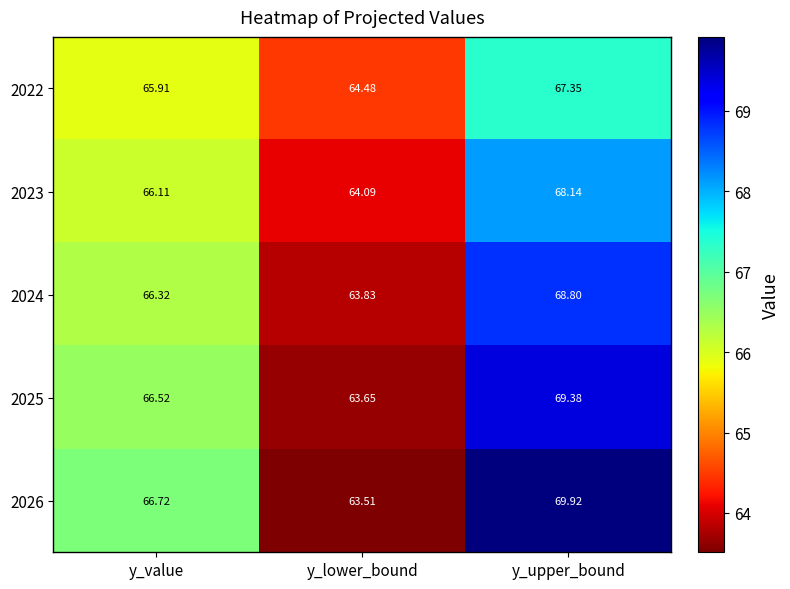

How many data points in 2023 are less than 66?

1